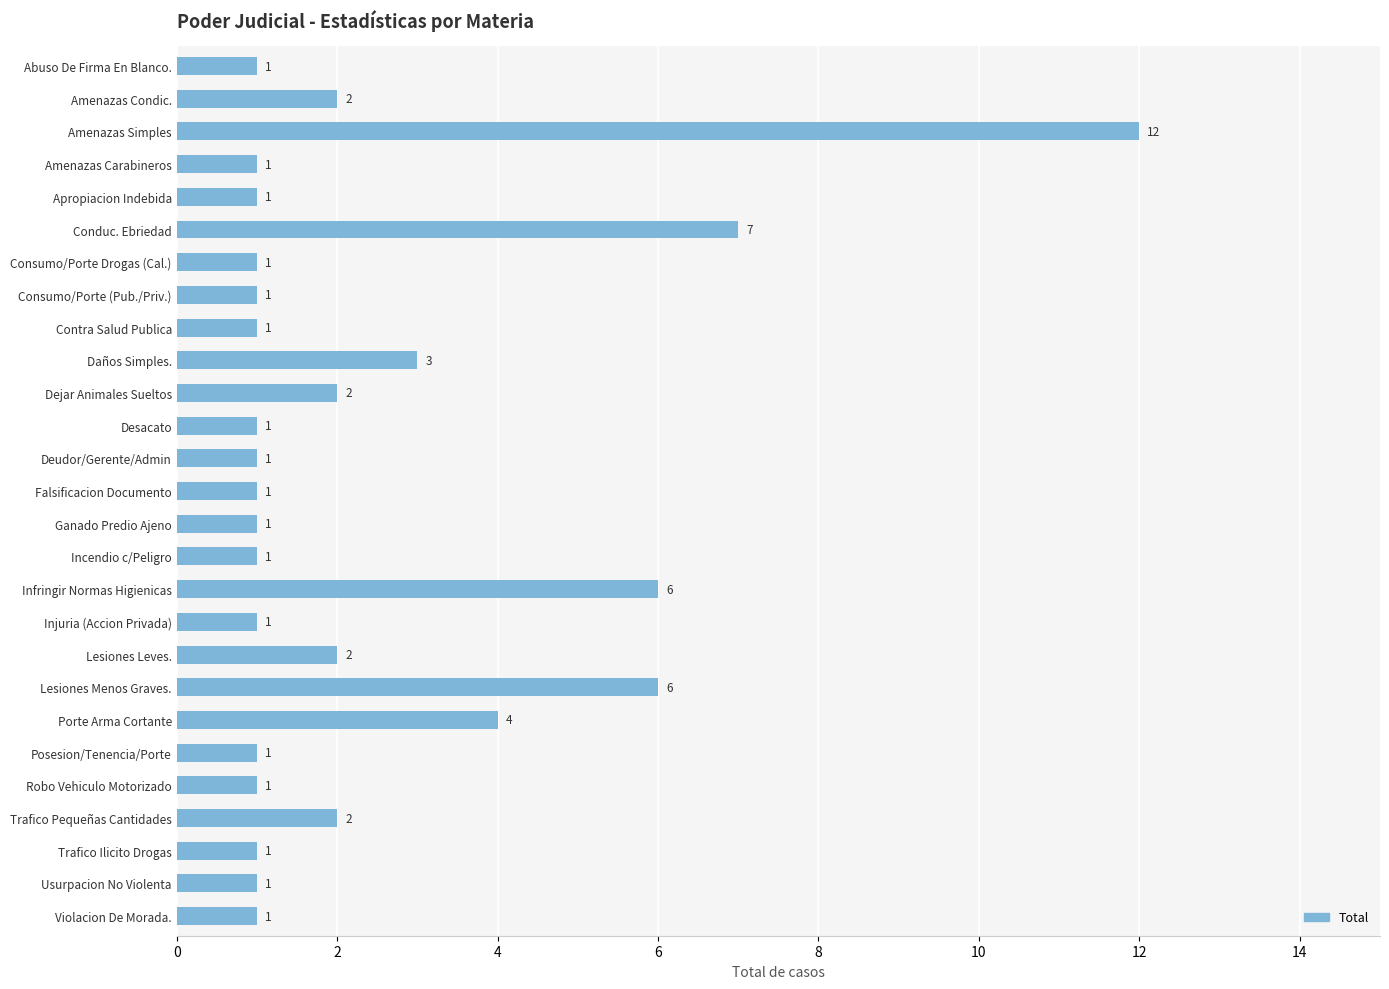

Does the chart contain any negative values?

No